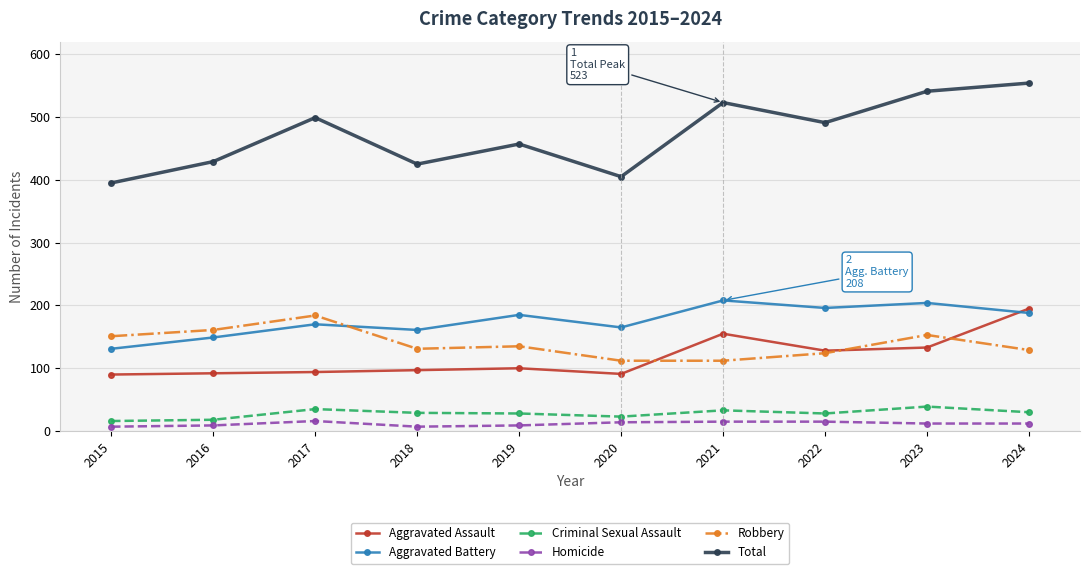

What is the highest value of the Criminal Sexual Assault series?

39